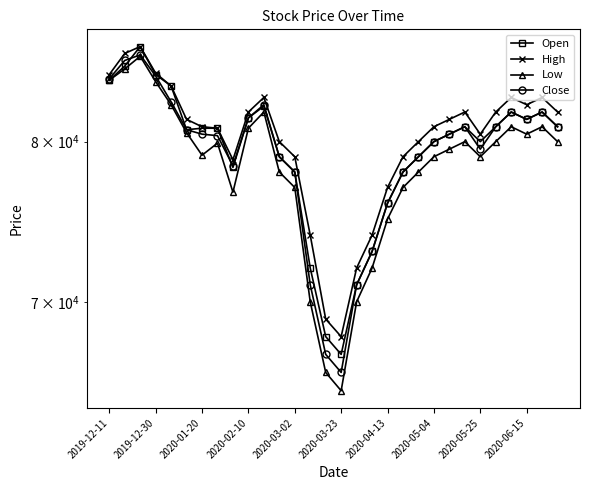

List the labels in order of Open value, smallest first.

15, 14, 16, 13, 17, 18, 12, 19, 2020-05-25, 11, 20, 21, 24, 22, 2020-03-23, 2020-04-13, 2020-05-04, 23, 25, 29, 27, 2020-06-15, 26, 28, 10, 2020-03-02, 2019-12-11, 2020-02-10, 2019-12-30, 2020-01-20